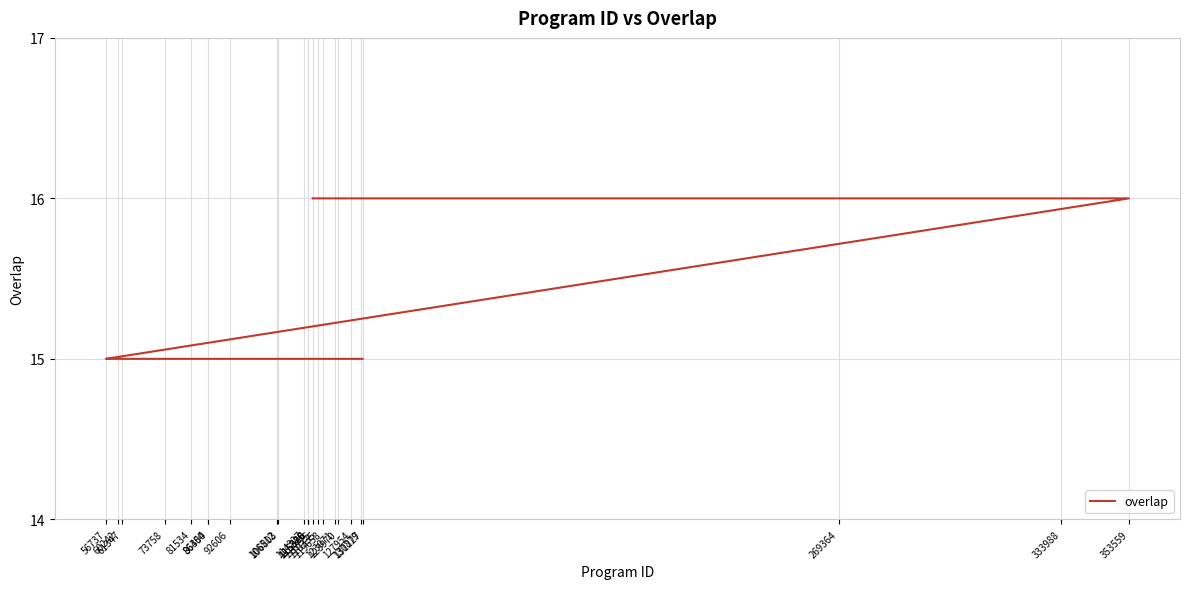

How many values are between 15 and 16?

25